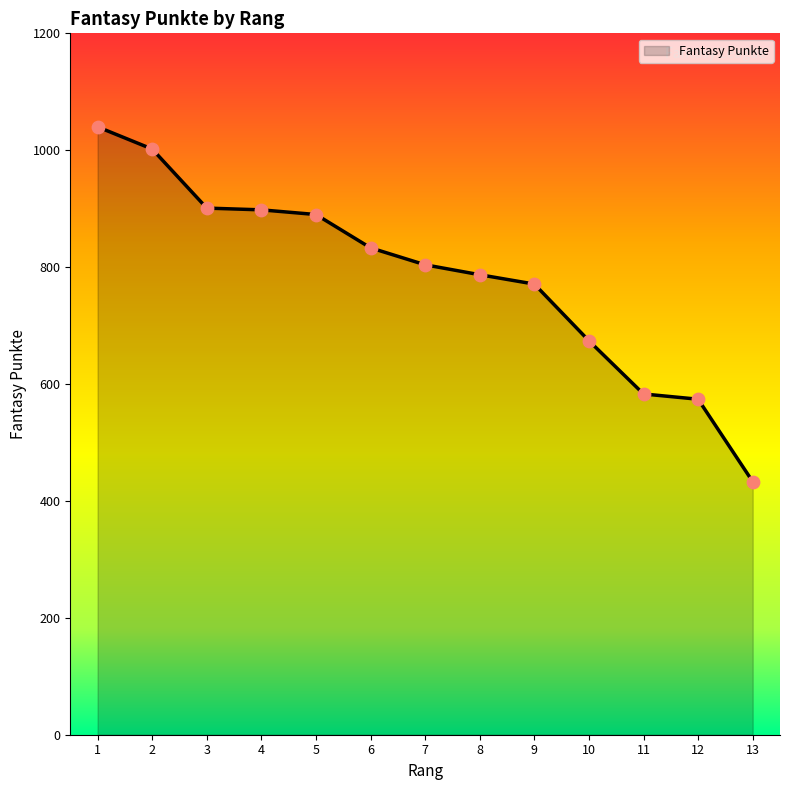

What is the ratio of the value at 3 to the value at 4?

1.0